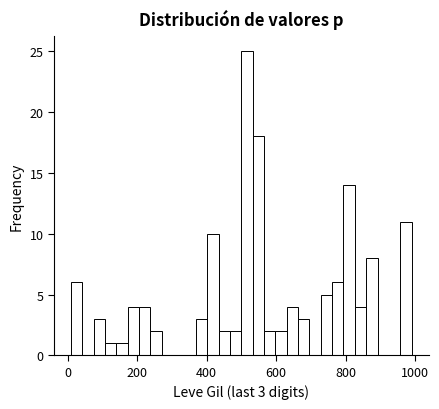

Around what value on the x-axis is the tallest bar? Give the approximate position of its centre, as read against the axis.

520